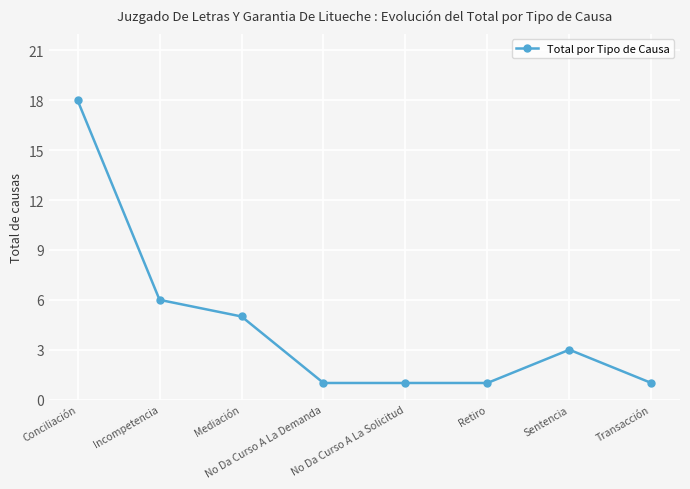

At which category does the chart reach its peak across all series?

Conciliación